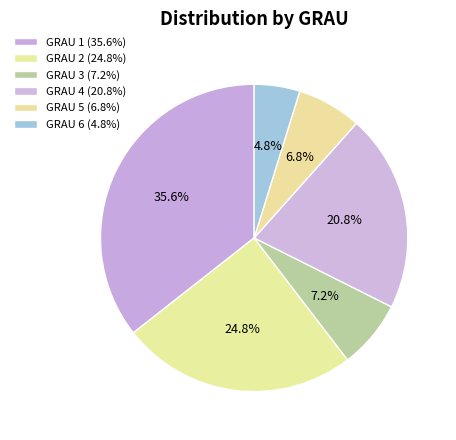

How many slices are in this pie chart?

6